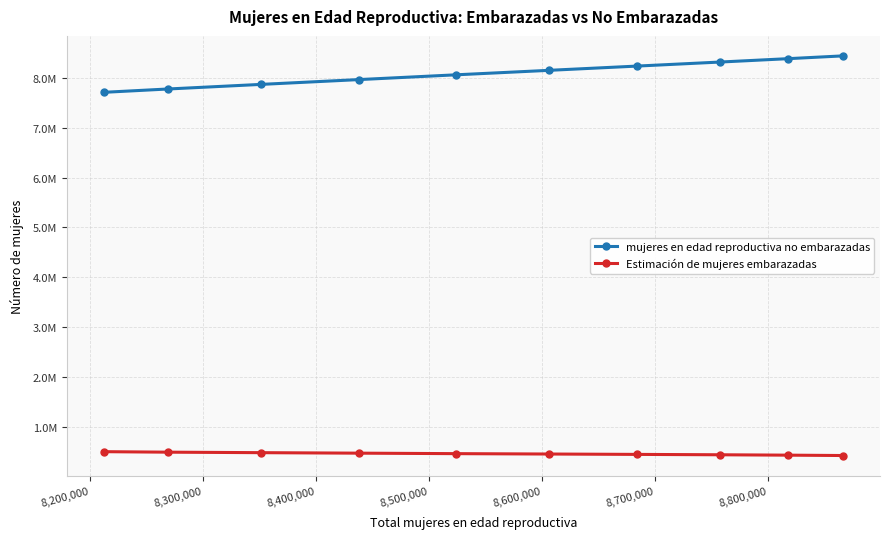

At which label does mujeres en edad reproductiva no embarazadas first exceed 8151397?

8,600,000